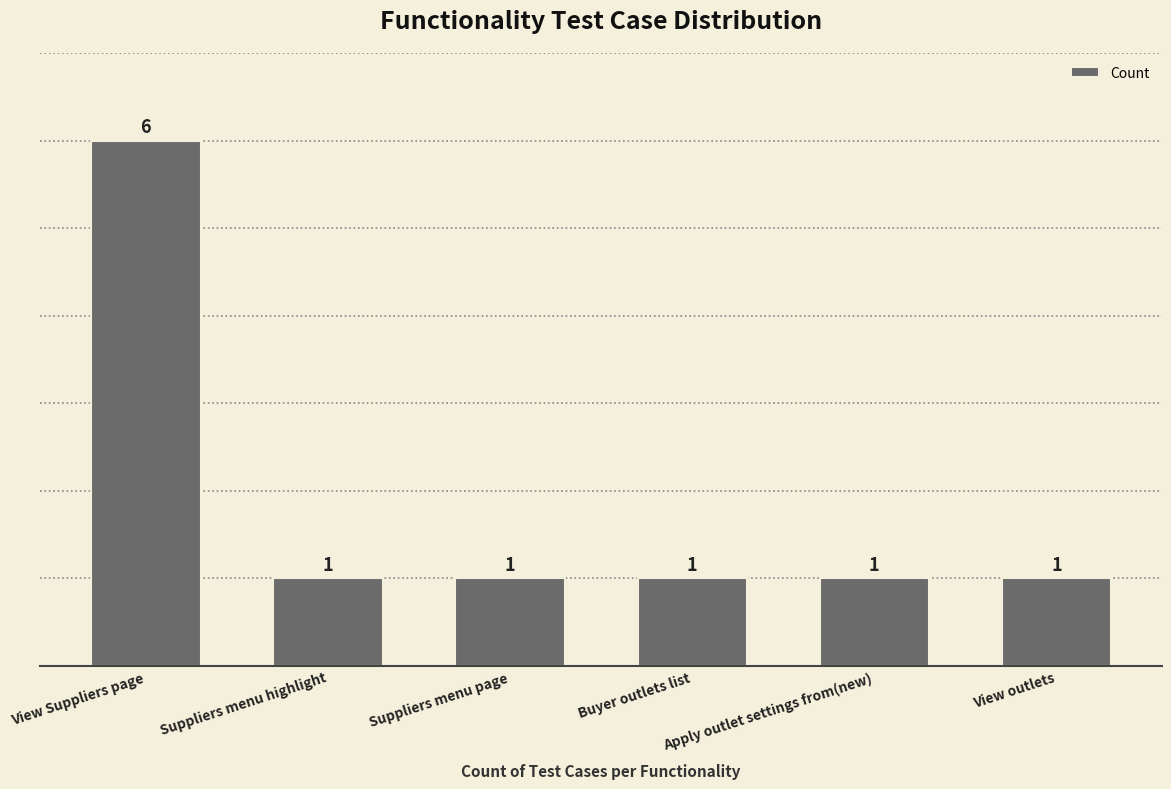

How many bars are there in total?

6